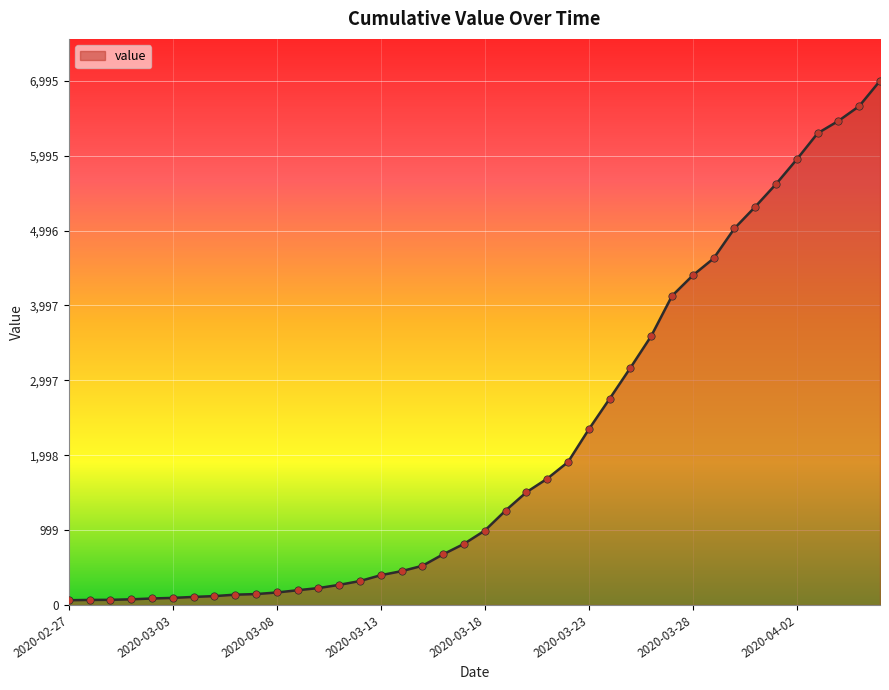

What is the difference between the maximum and minimum values?

6931